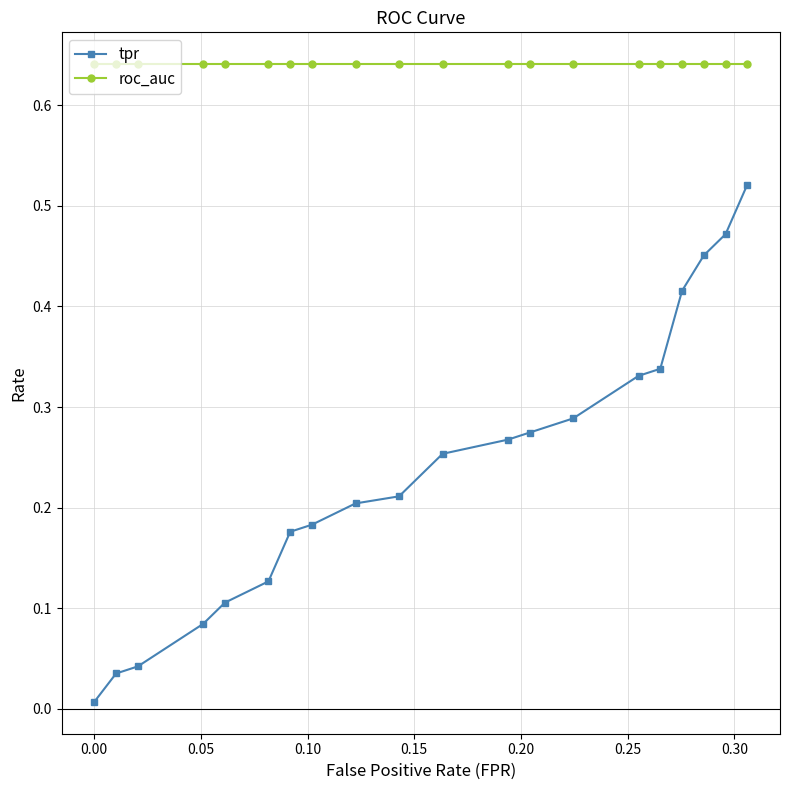

Which series has the largest total across all categories?

roc_auc